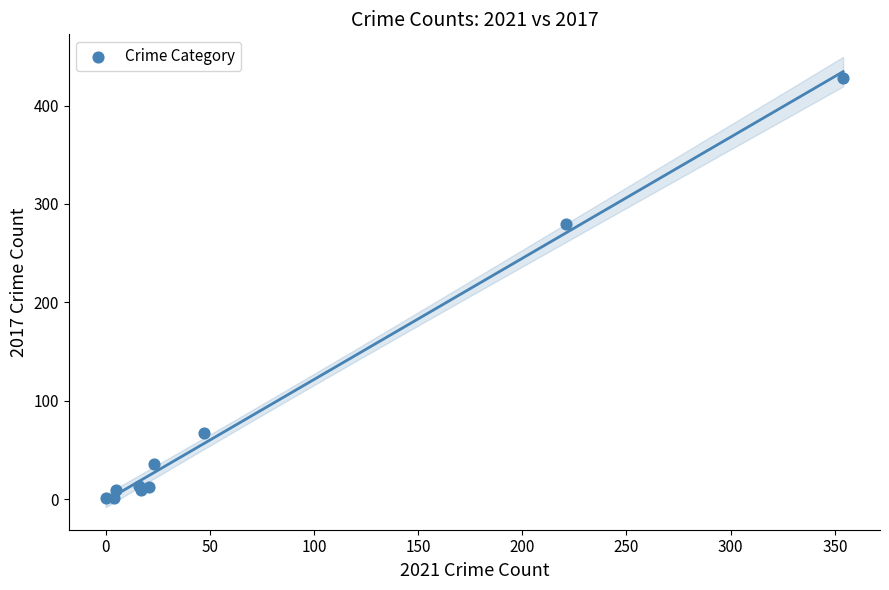

What Y value in the scatter plot is closest to 214?

280